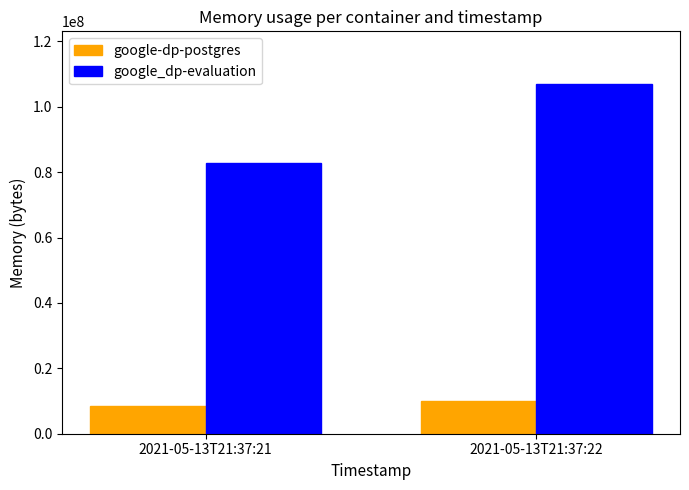

Rank the series by their average value, from highest to lowest.

google_dp-evaluation, google-dp-postgres